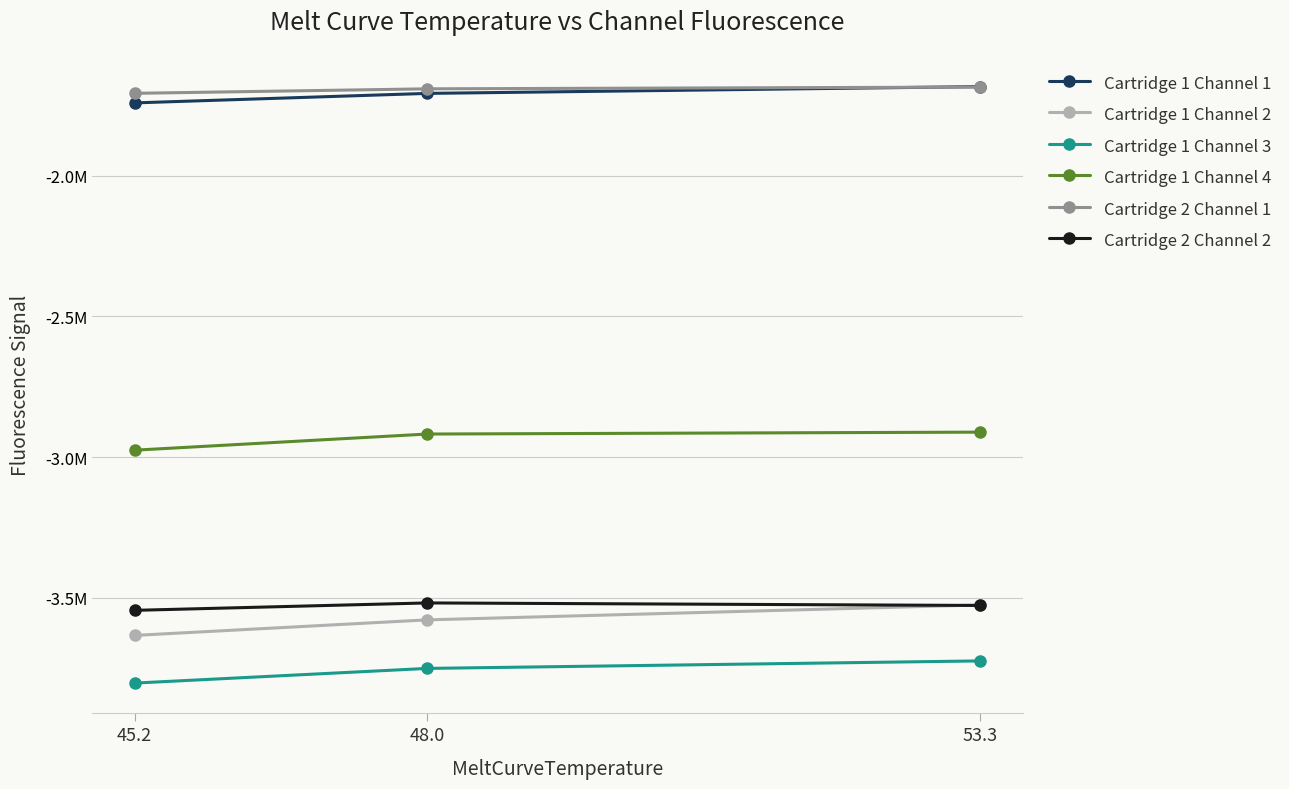

What position from the left is 48.0?

2